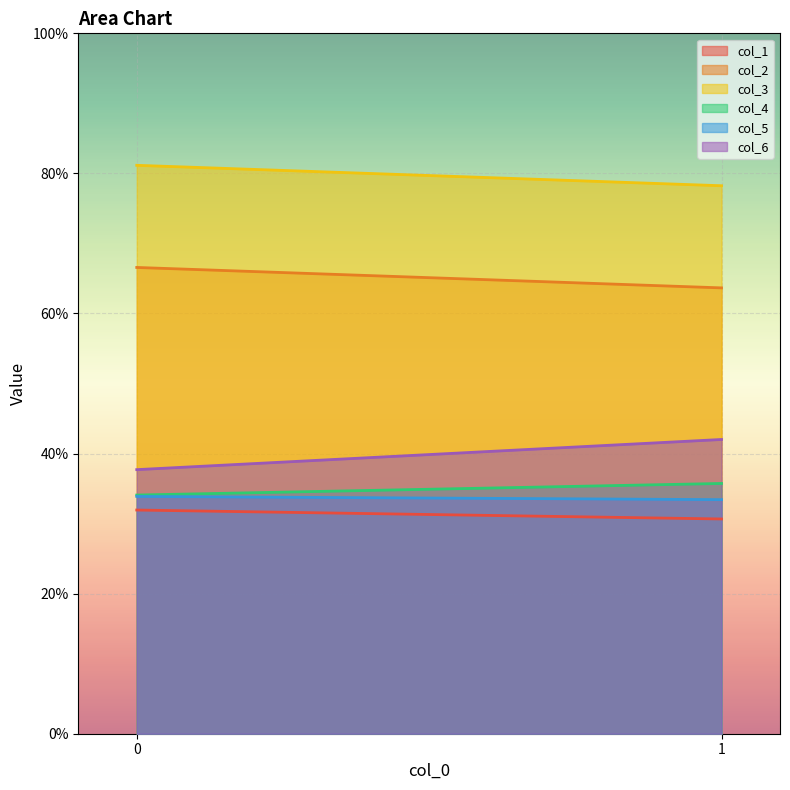

What is the minimum value shown in the chart?

30.7